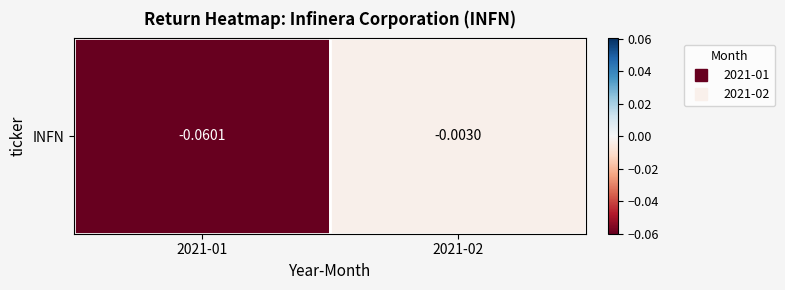

What is the minimum value shown in the chart?

-0.1